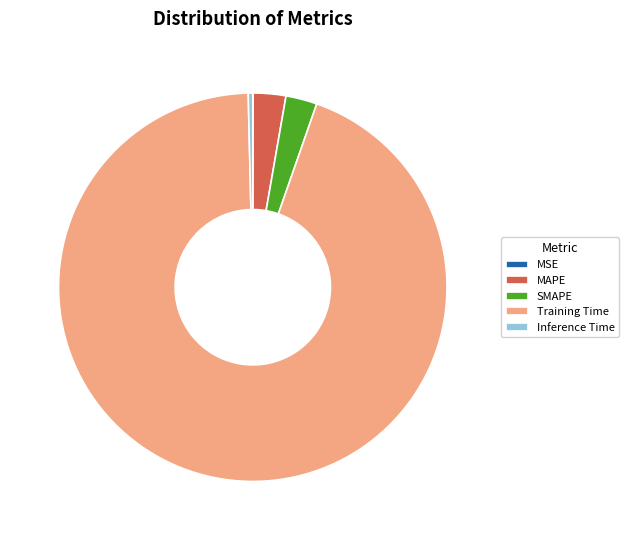

Is there any slice that represents more than half of the pie?

Yes